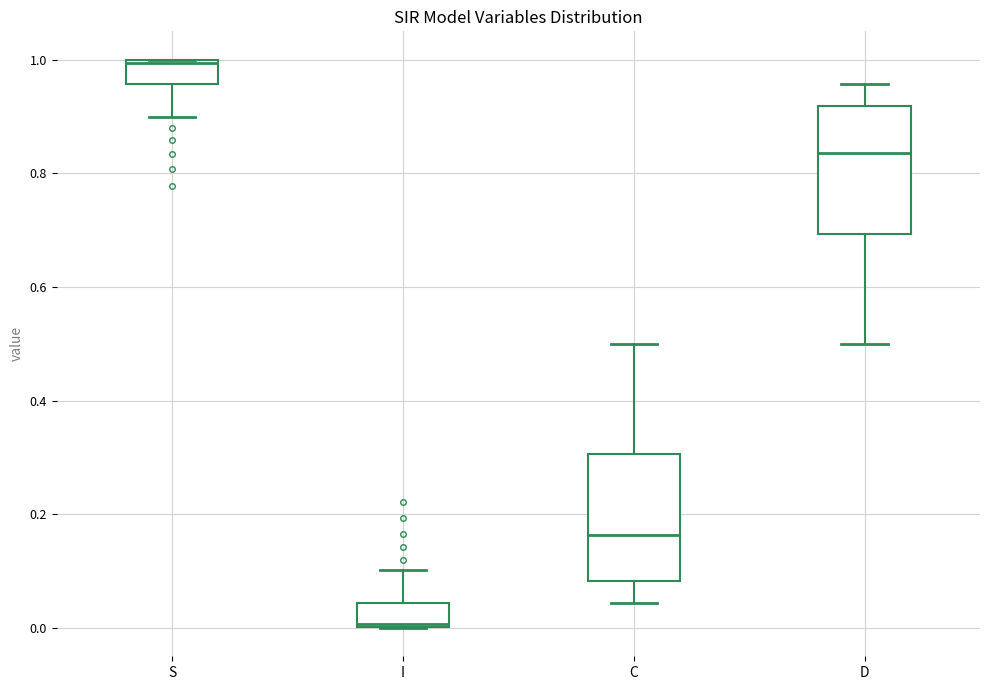

Reading left to right, read every box against the y-axis: the position of its median line, the range the box covers, and the ends of its whiskers. The values are not printed on the chart, so give them approximately, as read against the axis.

S: median 1.00, box 0.96 to 1.00, whiskers 0.90 to 1.00
I: median 0.00, box 0.00 to 0.04, whiskers 0.00 to 0.10
C: median 0.16, box 0.08 to 0.30, whiskers 0.04 to 0.50
D: median 0.84, box 0.70 to 0.92, whiskers 0.50 to 0.96